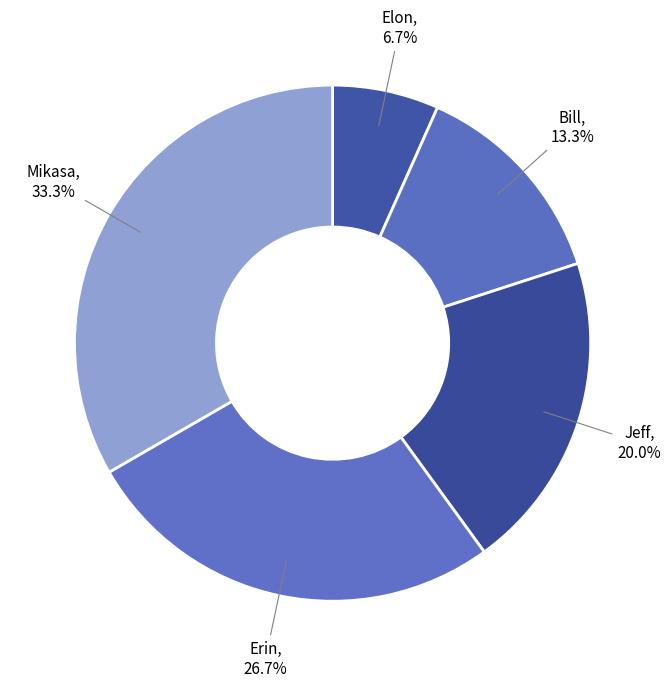

Is there any slice that represents more than half of the pie?

No